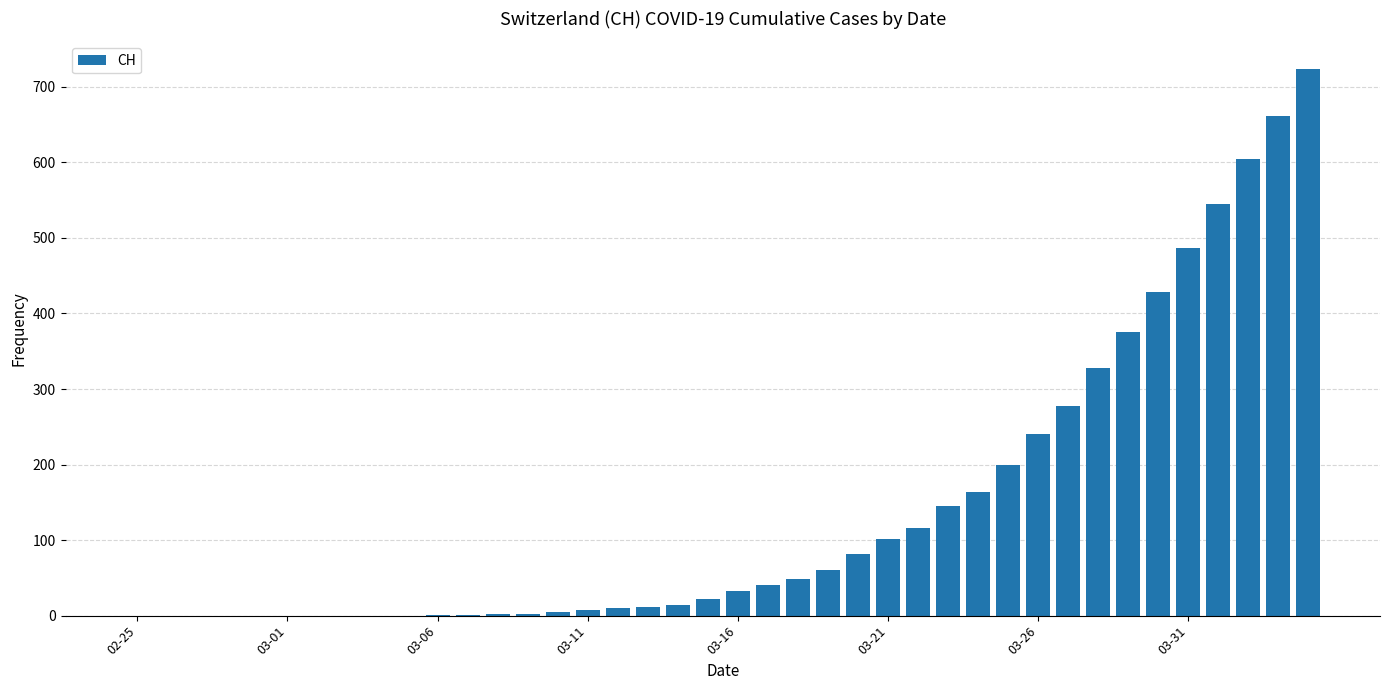

What is the maximum value shown in the chart?

724